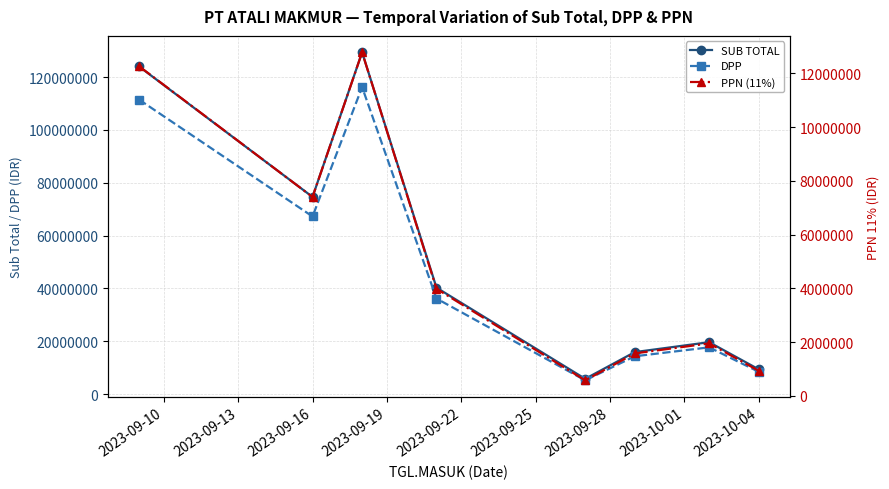

What is the lowest value of the SUB TOTAL series?

5801460.0